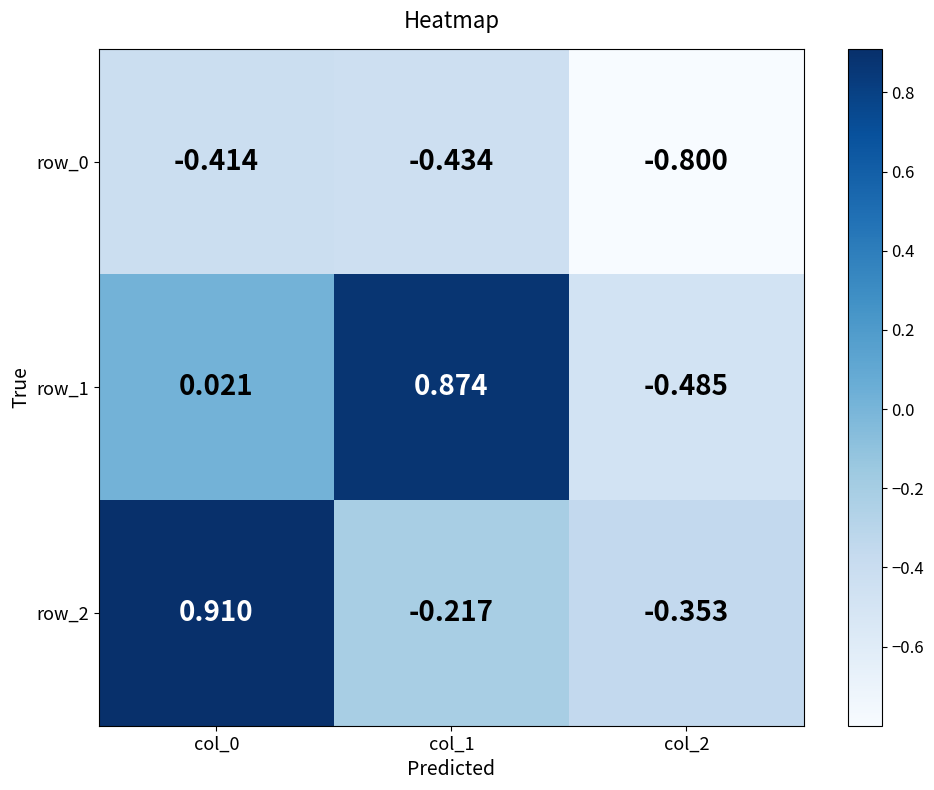

Which series has the largest total across all categories?

row_1